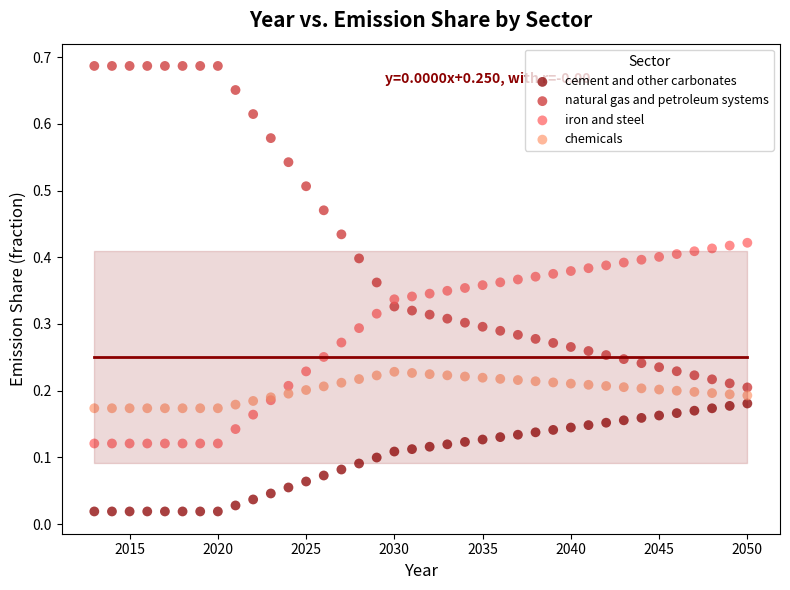

What is the X range (max minus min) for the scatter plot?

37.0